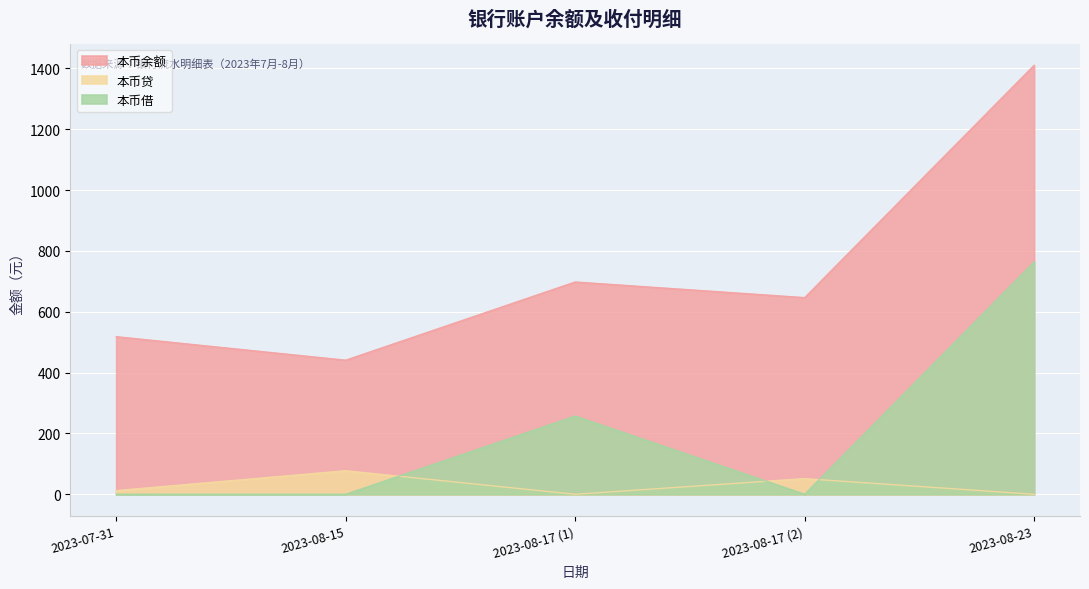

How many series are shown in this chart?

3